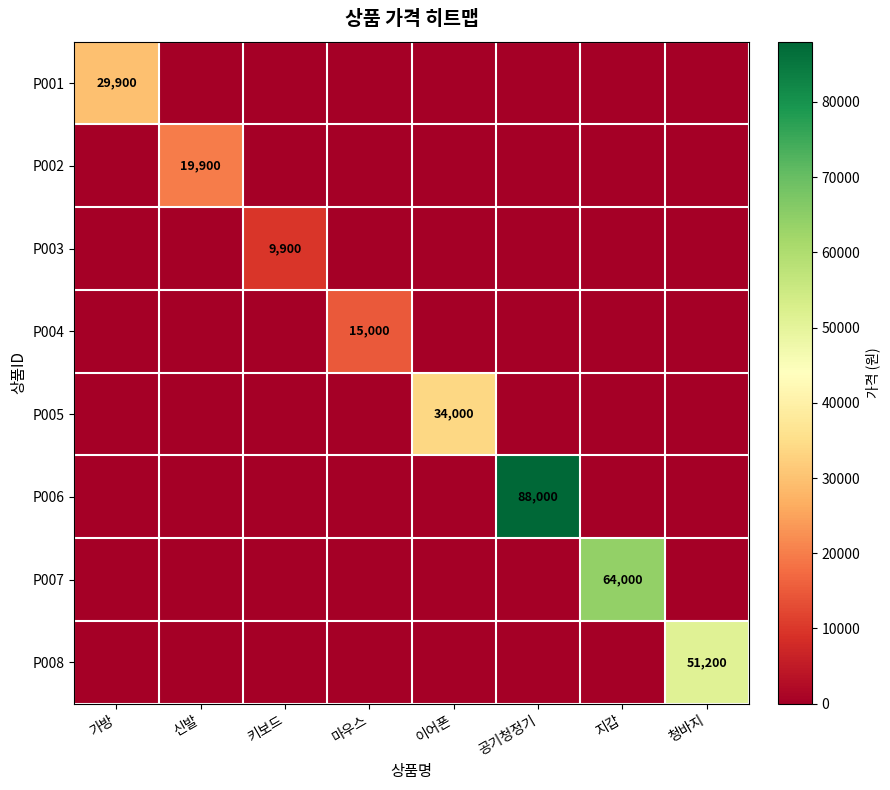

What is the total value across all series at 공기청정기?

88000